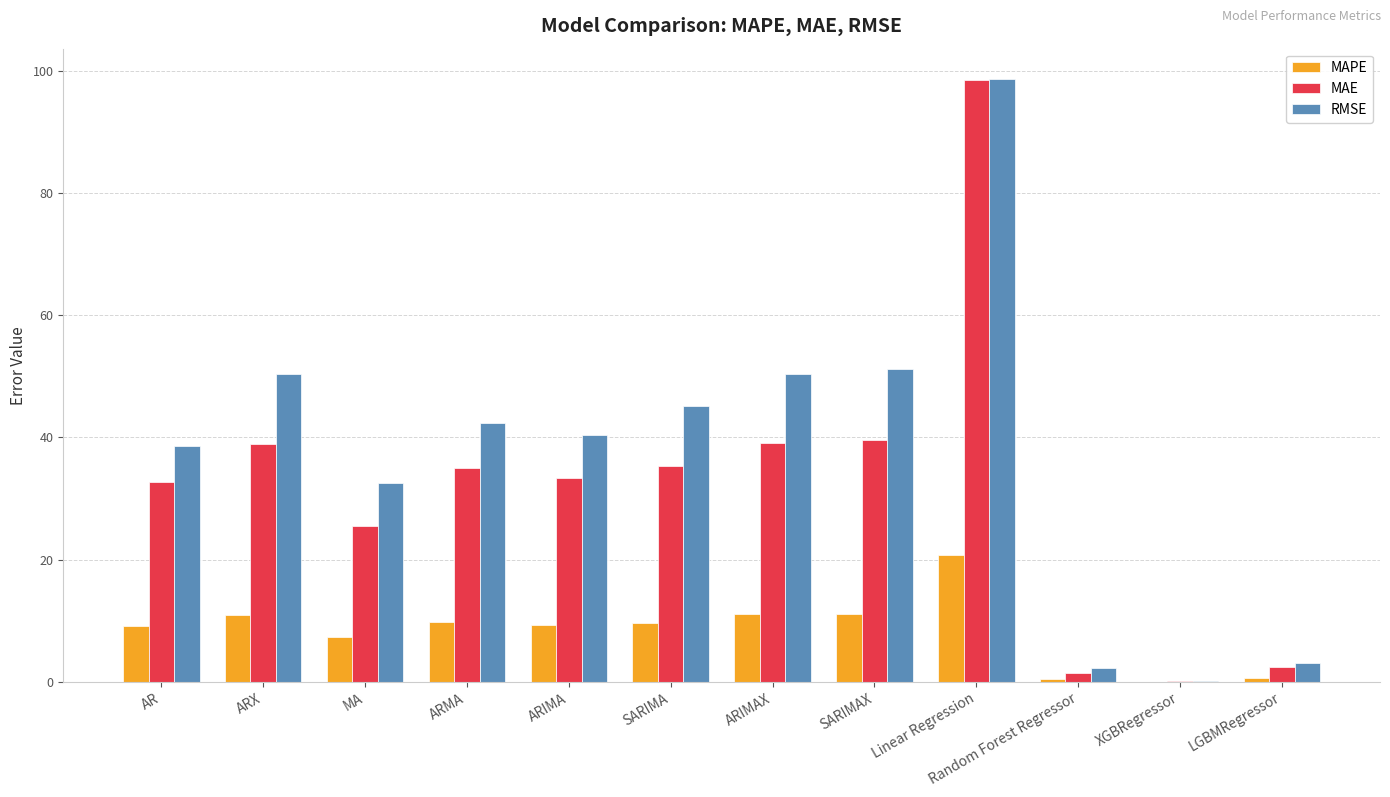

The value of MAPE at SARIMA is 9.7. True or false?

True